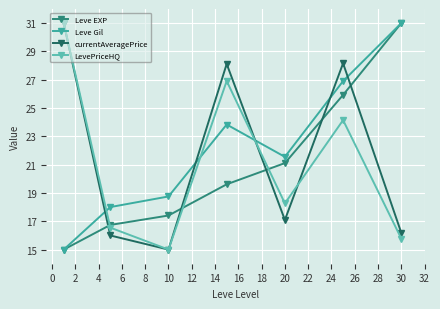

What is the value of the currentAveragePrice point at the 6th from the left?

28.2